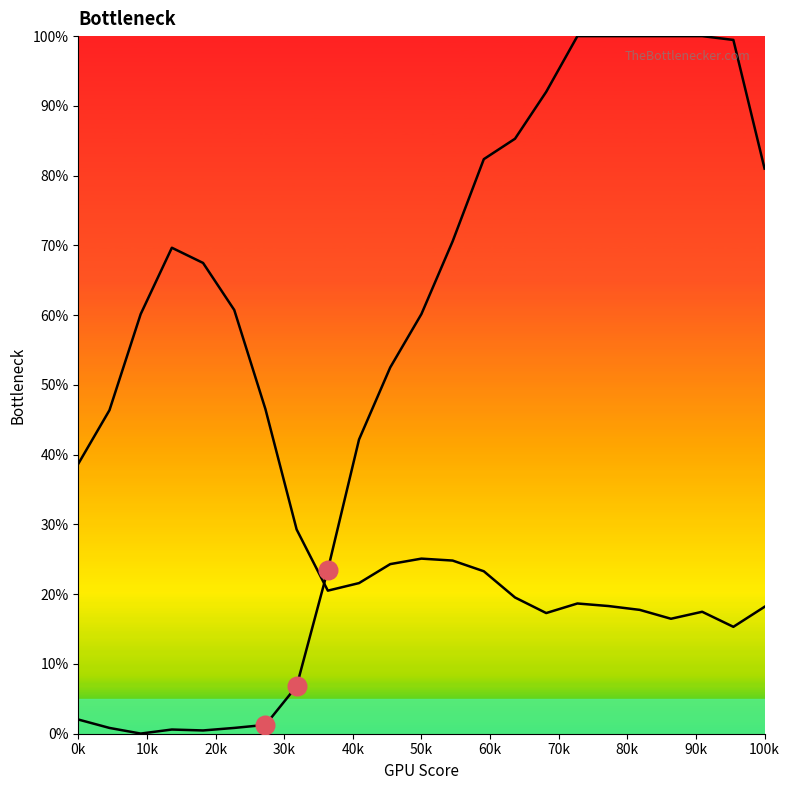

How many lines are shown in the chart?

2